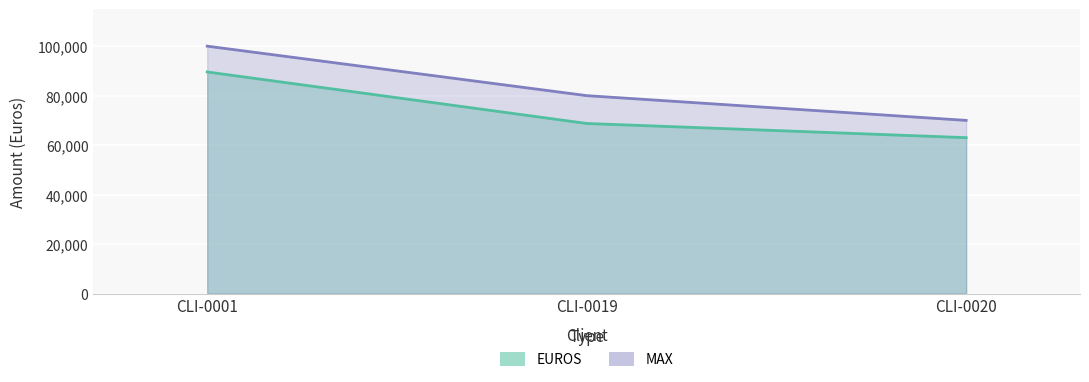

Which series has the widest spread of values?

MAX